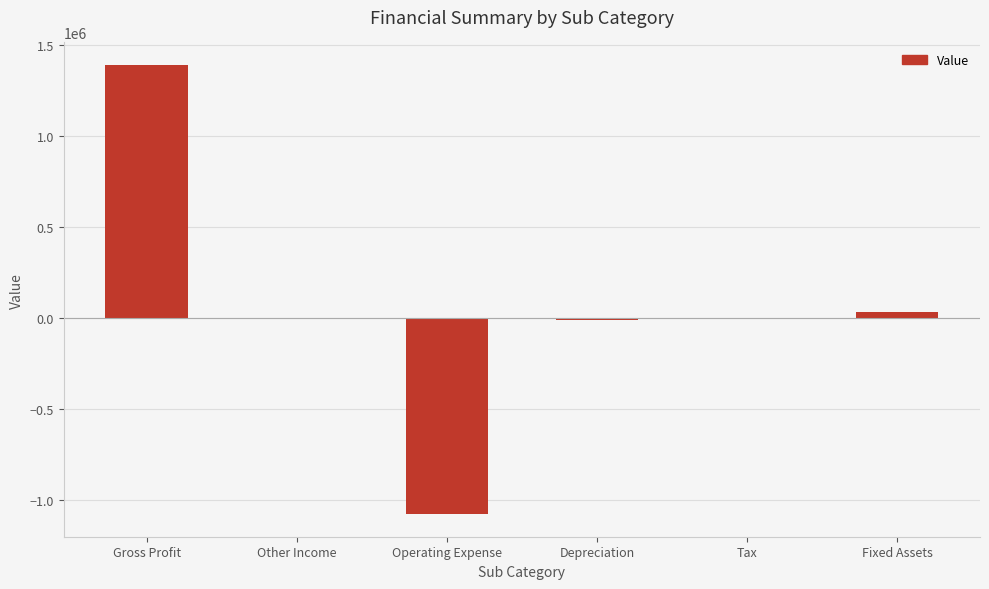

How many data points does each series have?

6